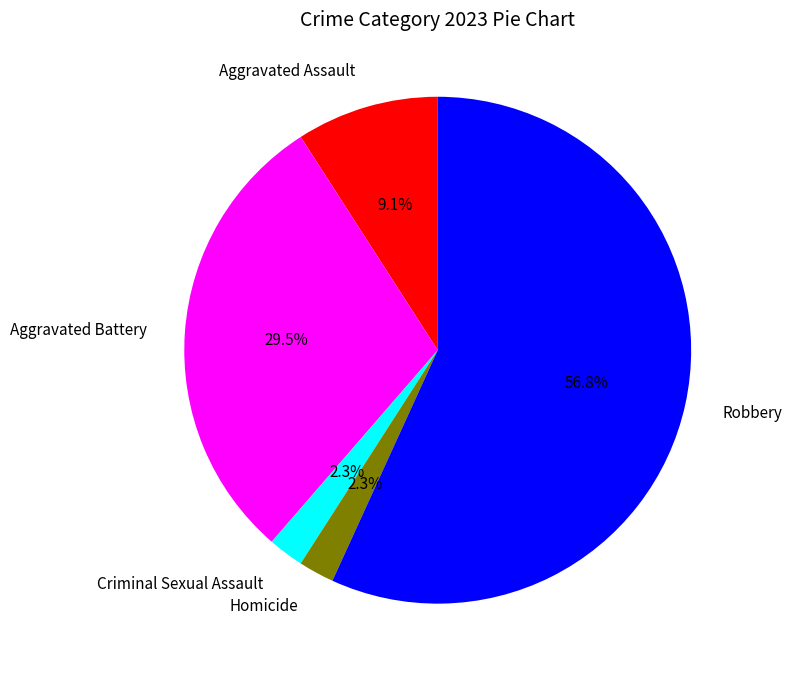

What is the largest slice in the pie chart?

Robbery